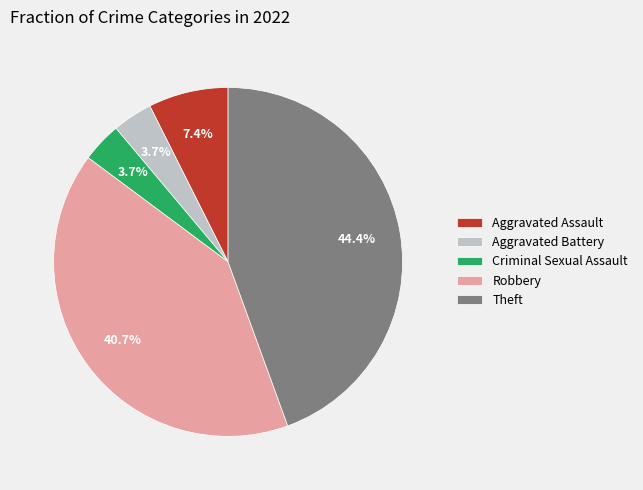

Do Criminal Sexual Assault and Aggravated Battery together represent more than half of the pie?

No